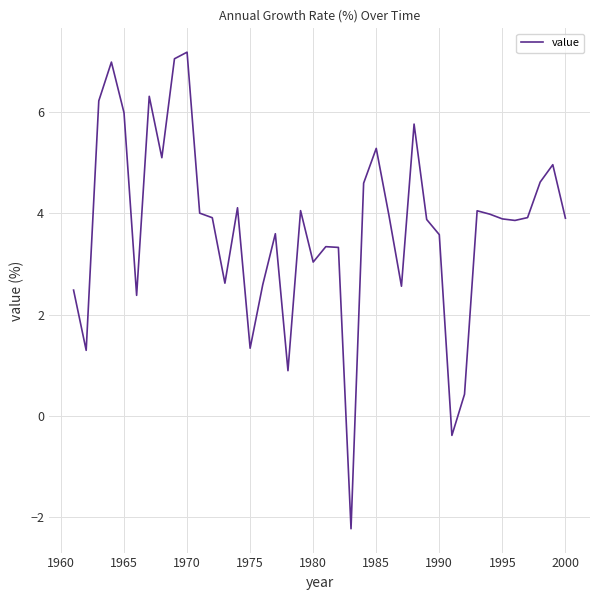

What is the greatest value displayed?

7.2